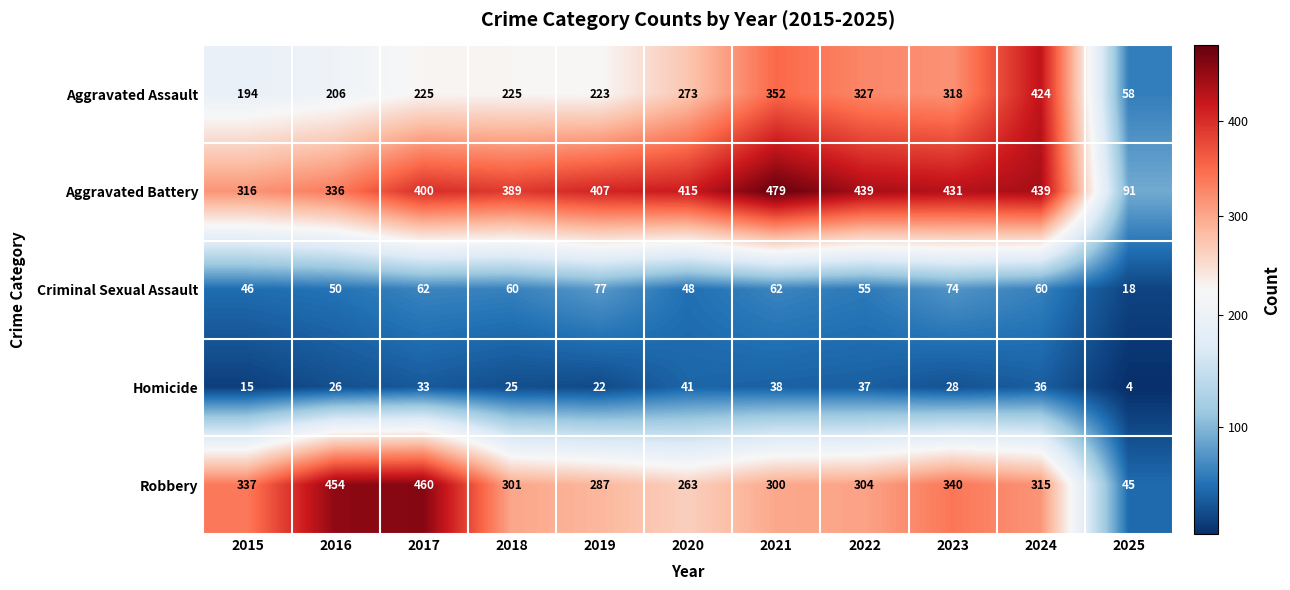

Where does the Criminal Sexual Assault series first go above 60?

2017